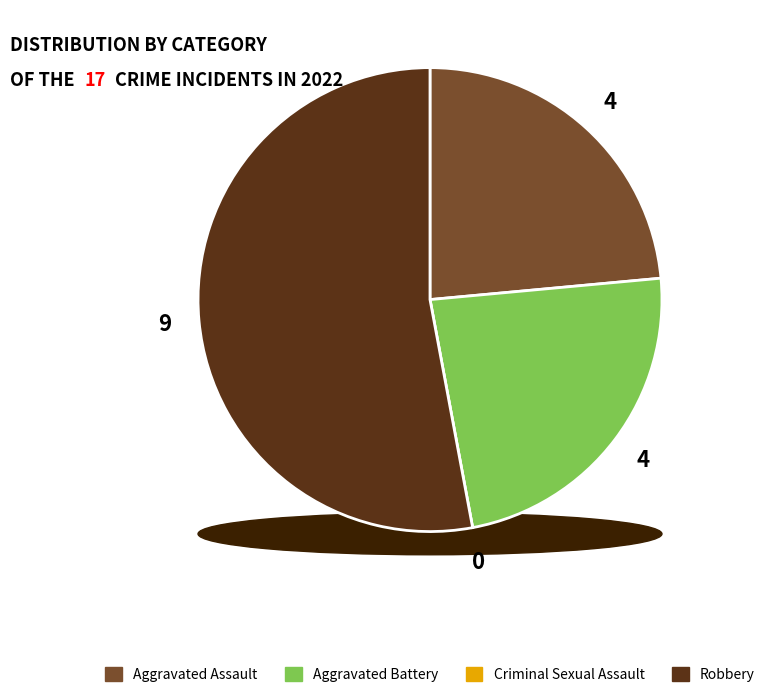

Which slice is the smallest?

Criminal Sexual Assault